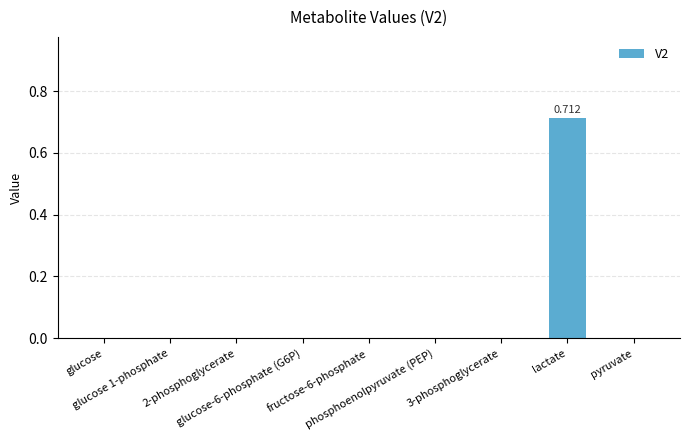

The value at fructose-6-phosphate is 0.0. True or false?

True